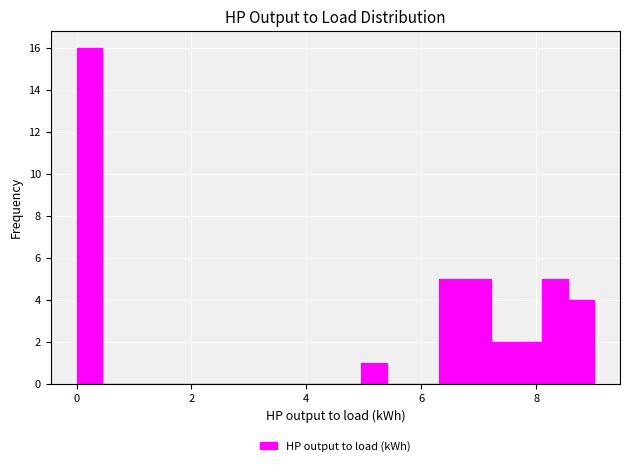

Around what value on the x-axis is the tallest bar? Give the approximate position of its centre, as read against the axis.

0.2